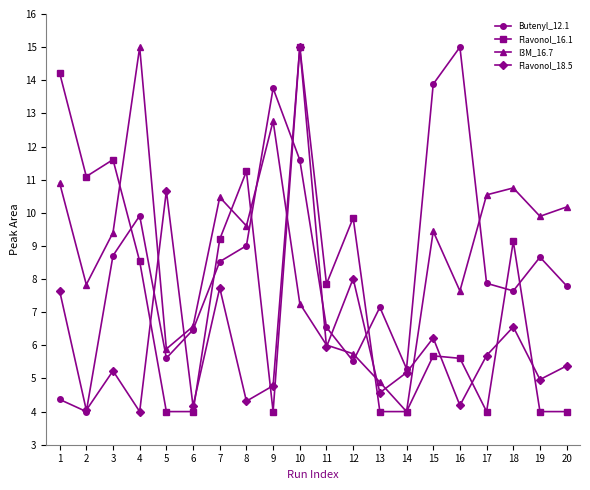

What is the minimum value shown in the chart?

4.0